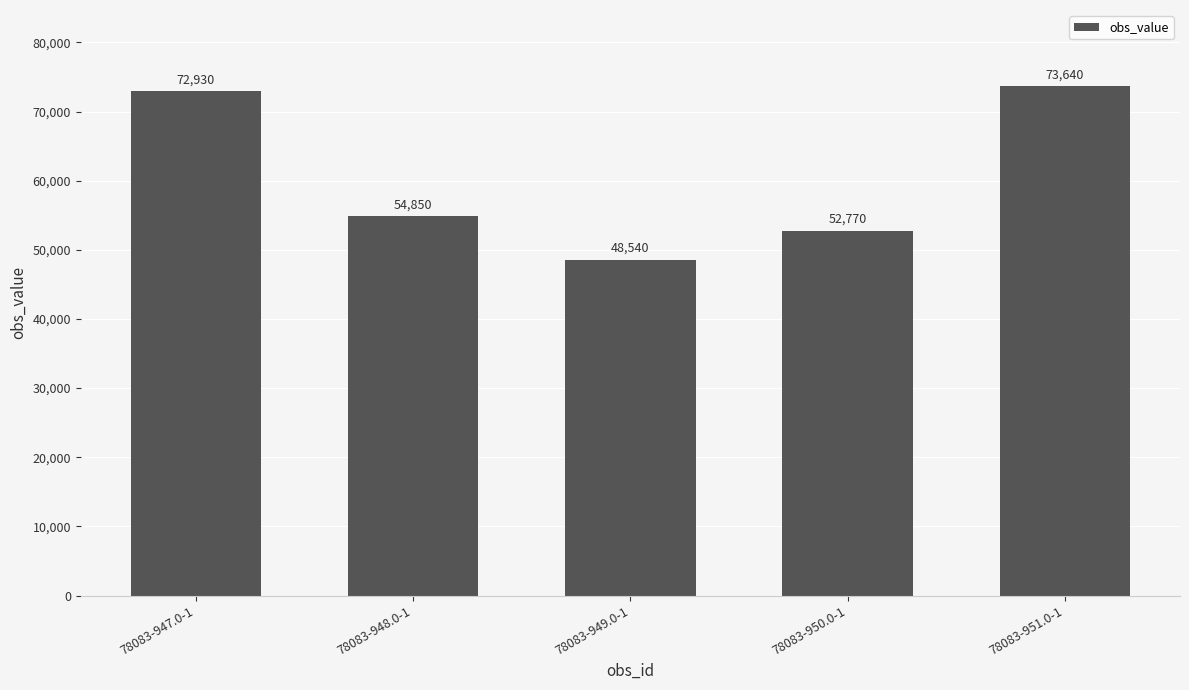

List the labels in order of value, smallest first.

78083-949.0-1, 78083-950.0-1, 78083-948.0-1, 78083-947.0-1, 78083-951.0-1